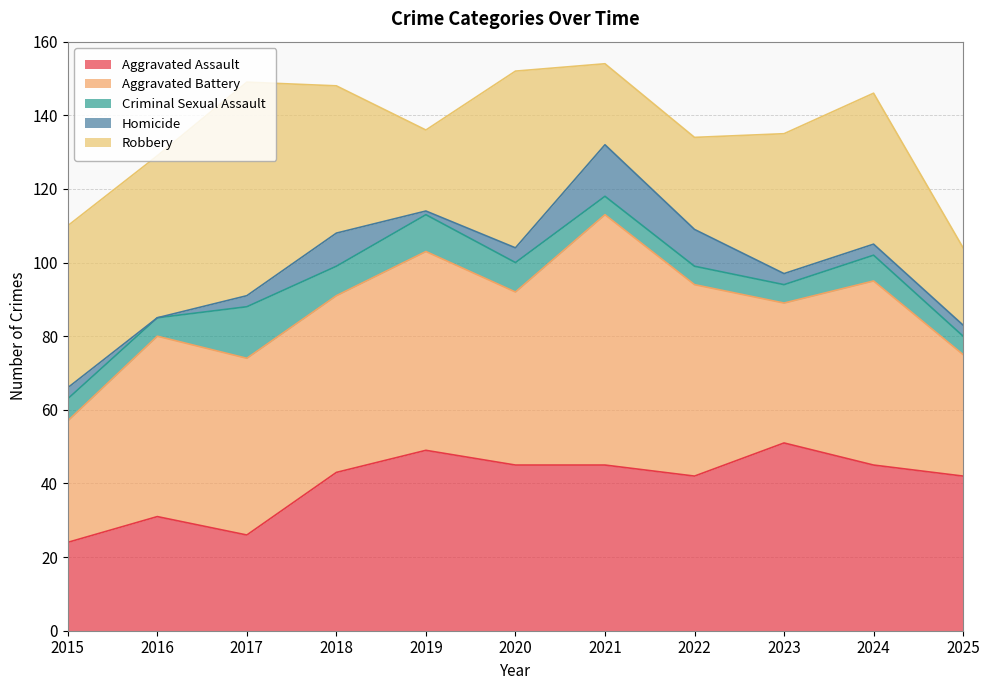

At how many categories does at least one series exceed 33?

11